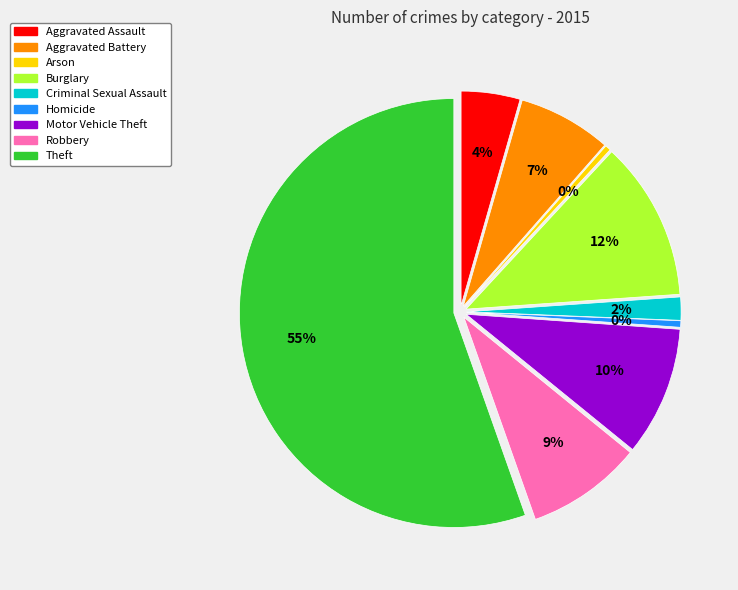

Is the sum of Motor Vehicle Theft and Arson greater than half?

No